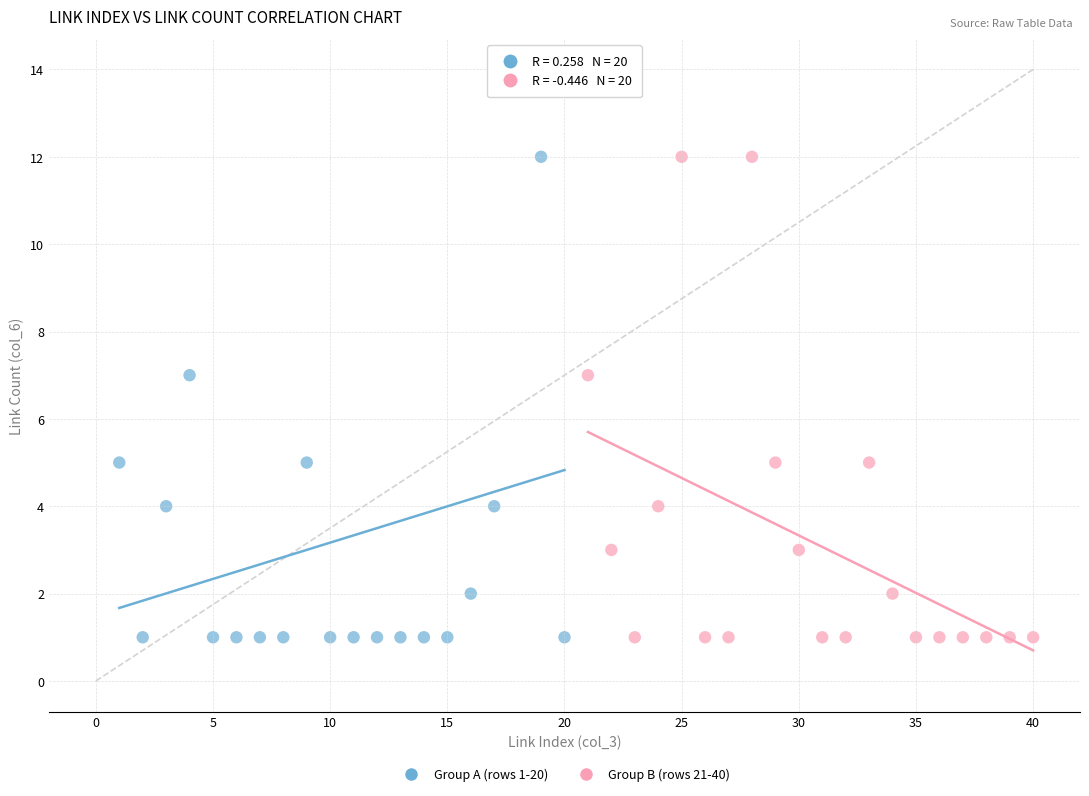

Which series reaches the maximum Y coordinate?

Group A (rows 1-20)